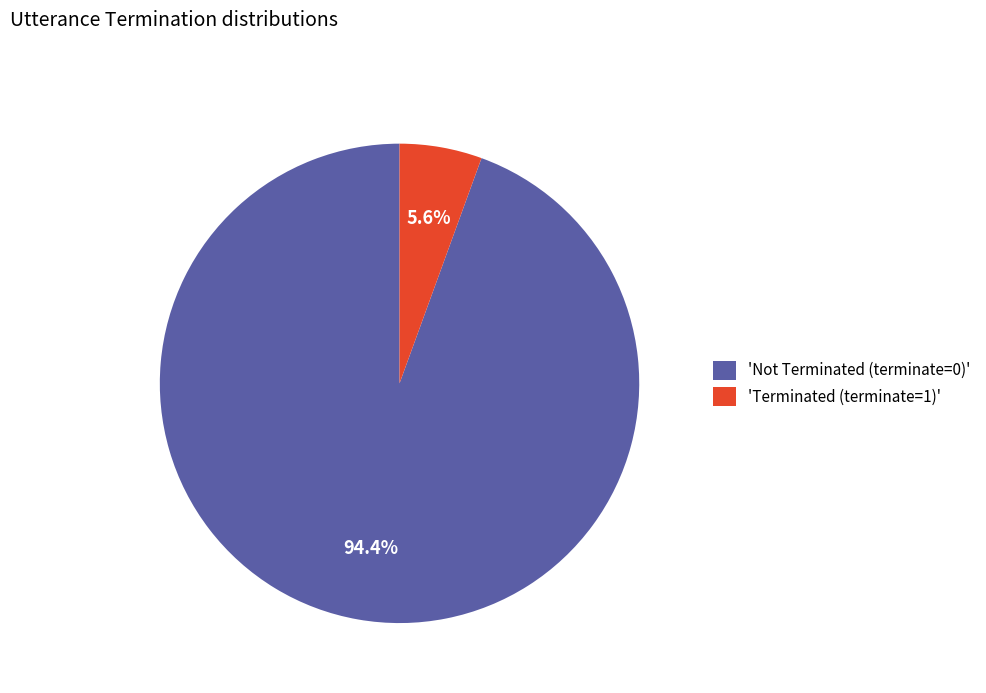

Does 'Not Terminated (terminate=0)' account for over 50% of the chart?

Yes